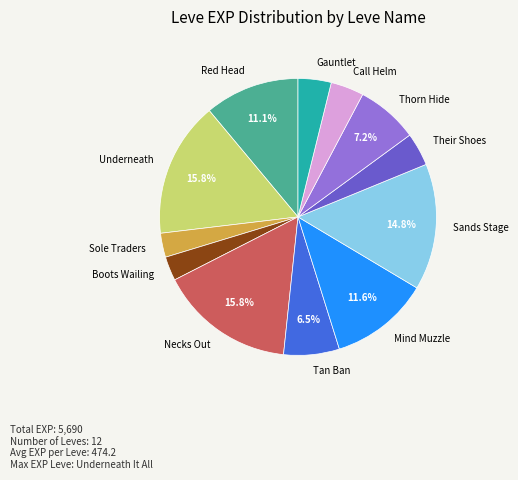

What percentage is NOT represented by Thorn Hide?

92.8%